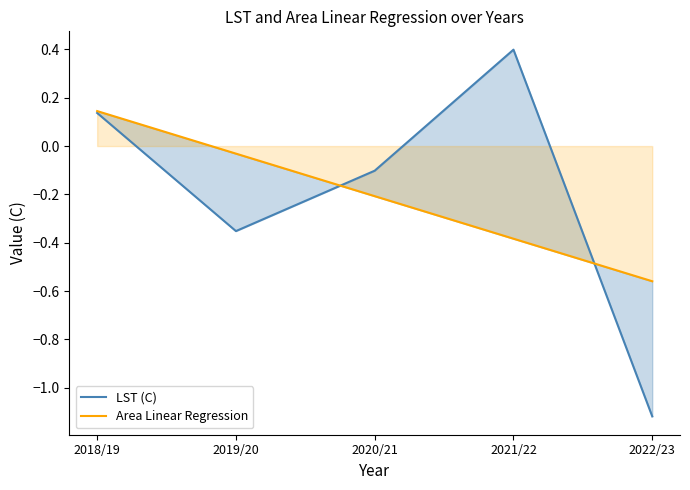

What is the label of the 1st point from the right?

2022/23